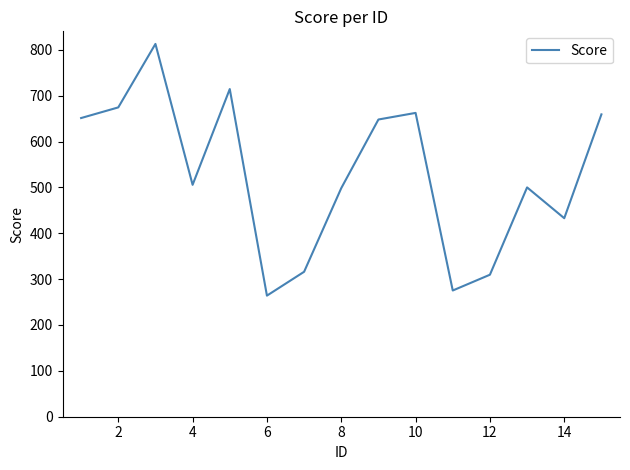

What is the difference between the maximum and minimum values?

548.8